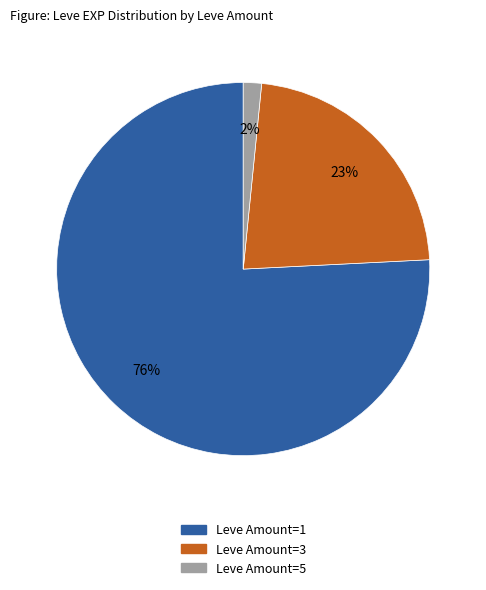

How many segments does this pie chart have?

3